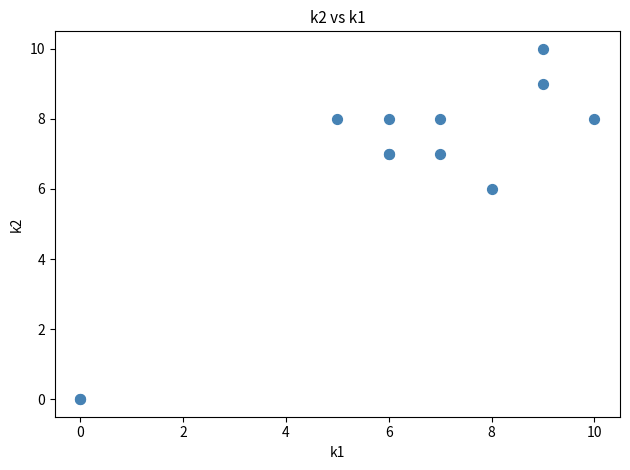

What Y value in the scatter plot is closest to 5?

6